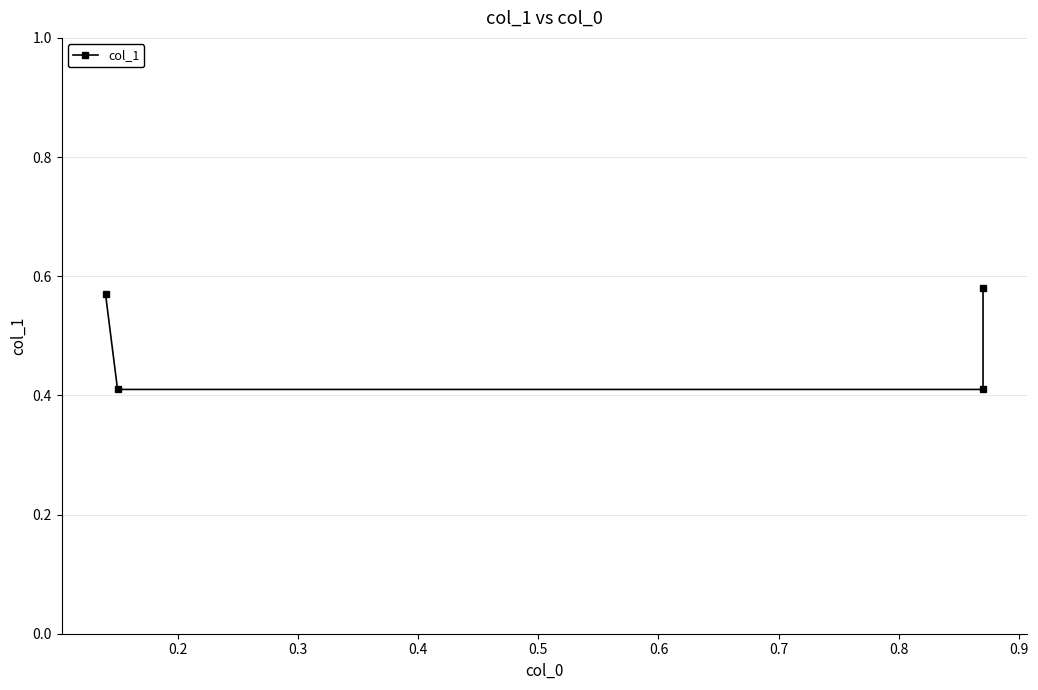

What is the difference between the maximum and minimum values?

0.2